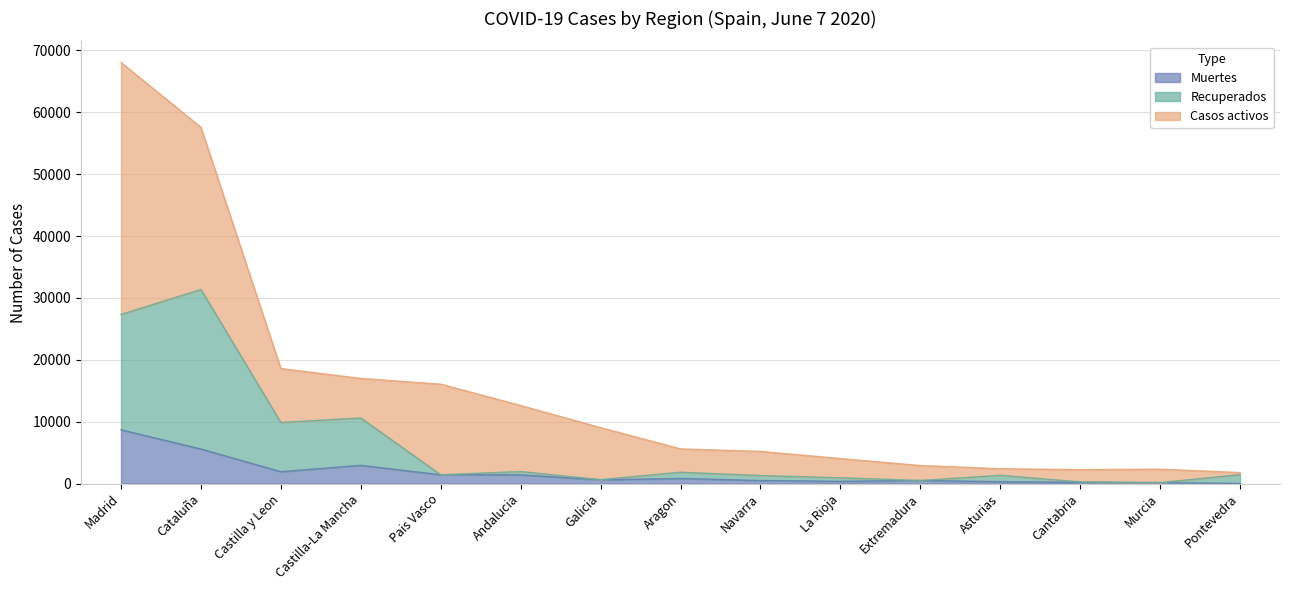

At which category is the sum across all series the highest?

Madrid